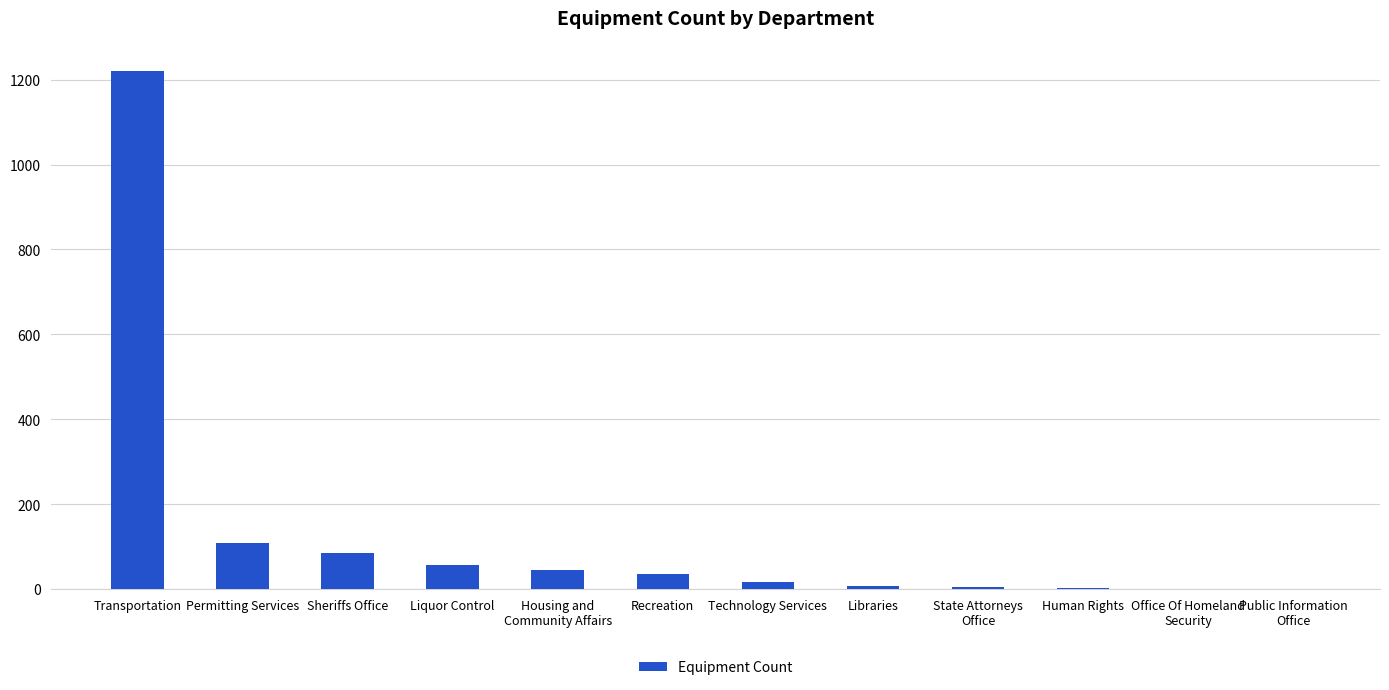

What is the sum of the values at Recreation and Libraries?

41